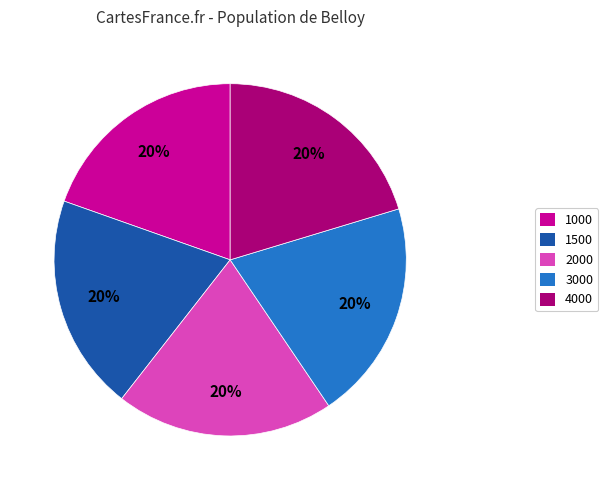

How many segments does this pie chart have?

5